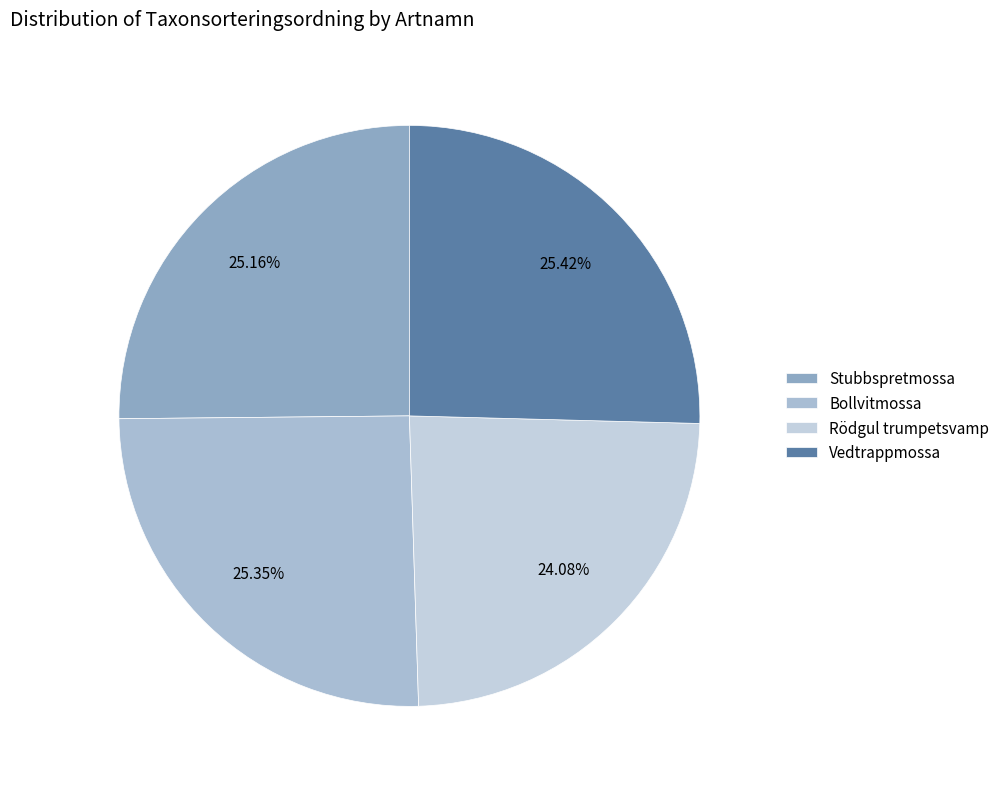

What portion of the pie excludes Bollvitmossa?

74.7%